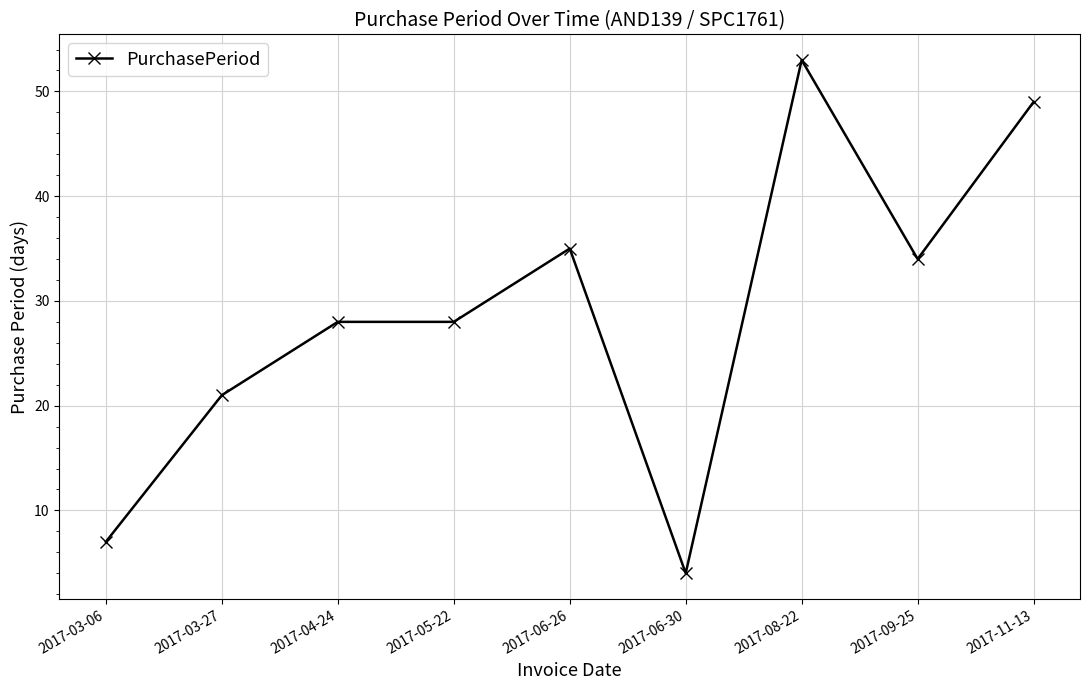

How many data points does each series have?

9